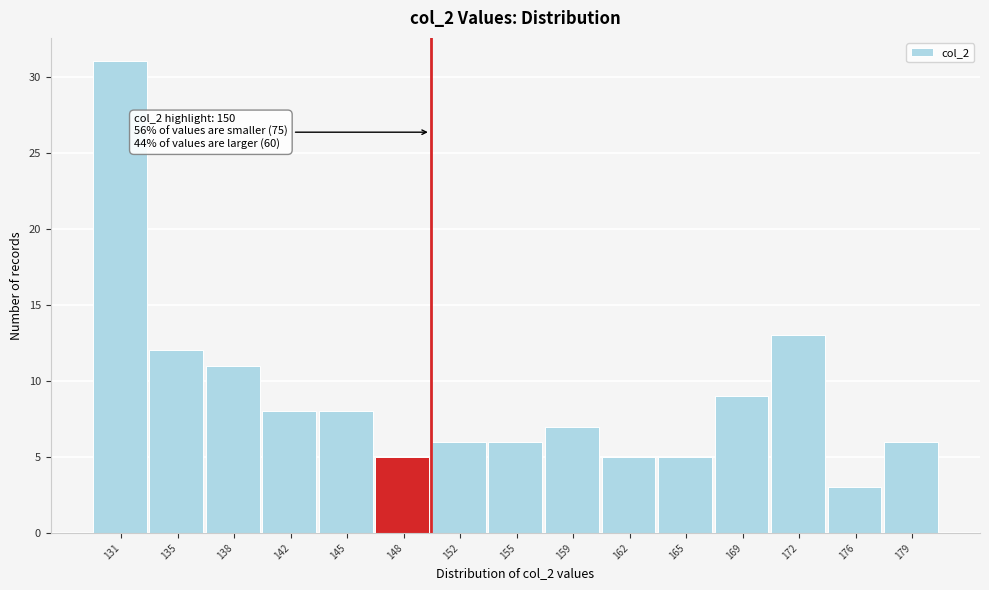

Which range on the x-axis has the tallest bar?

129.5 to 133.0